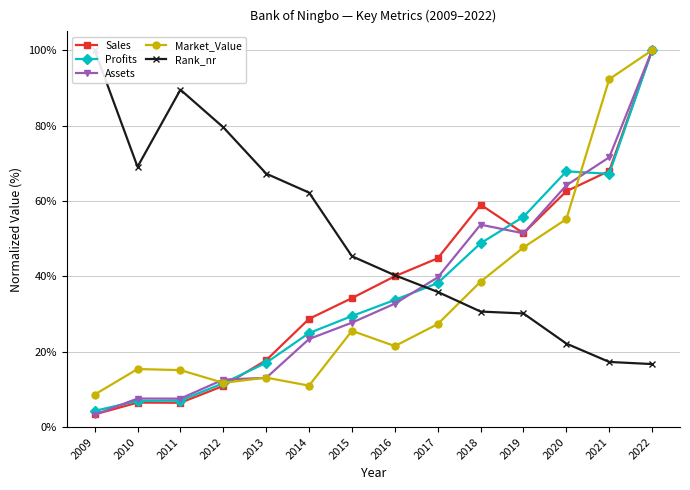

What are all the series names shown in the legend?

Sales, Profits, Assets, Market_Value, Rank_nr